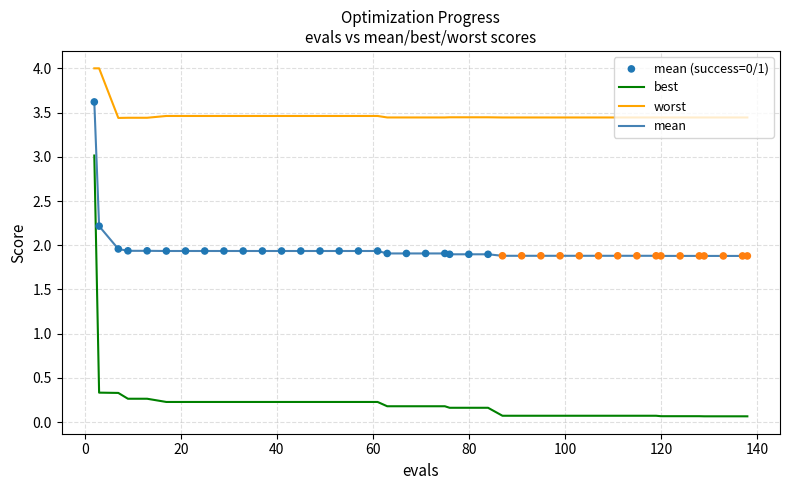

Which series has the largest range (max minus min)?

best